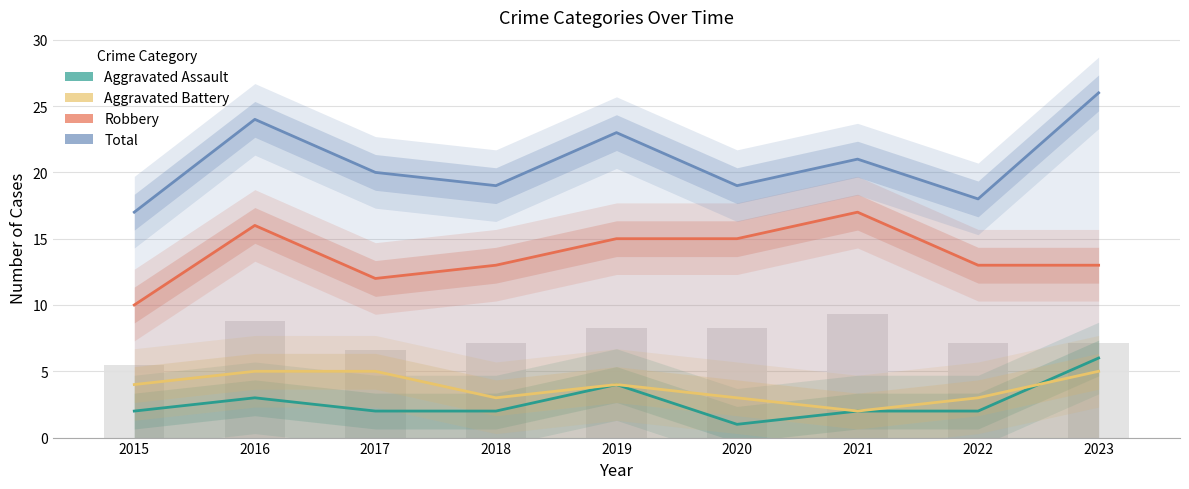

What are all the series names shown in the legend?

Aggravated Assault, Aggravated Battery, Robbery, Total